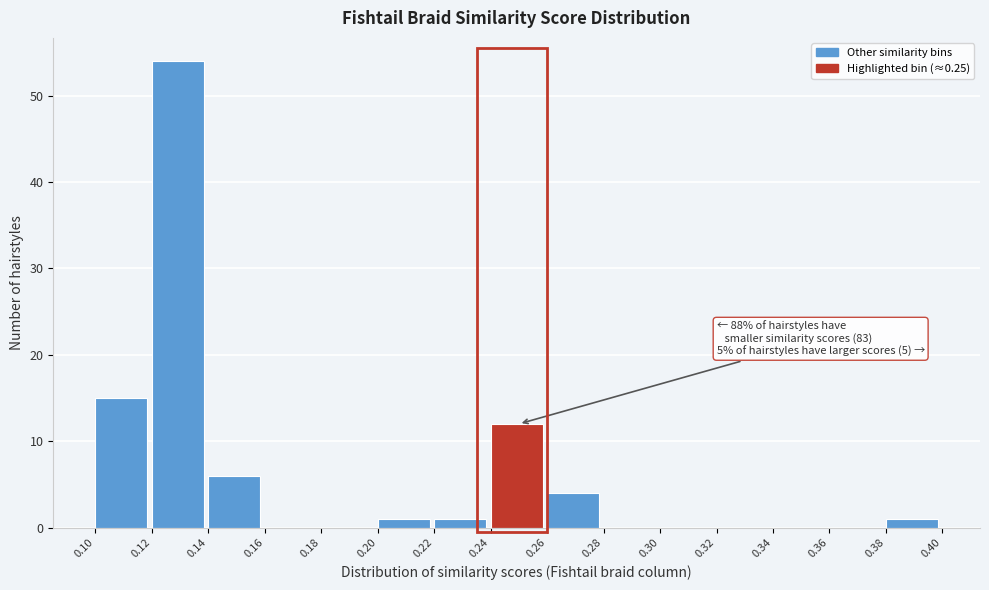

Over which range of the x-axis is the bar tallest?

0.12 to 0.14